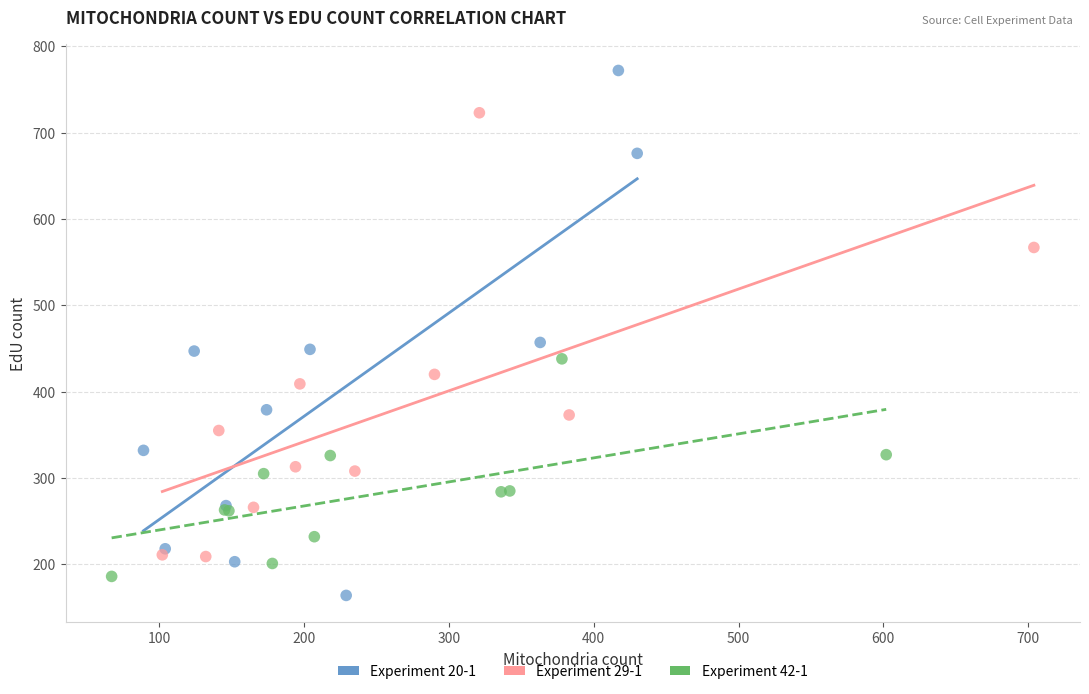

Which series has the largest Y range (max minus min)?

Experiment 20-1